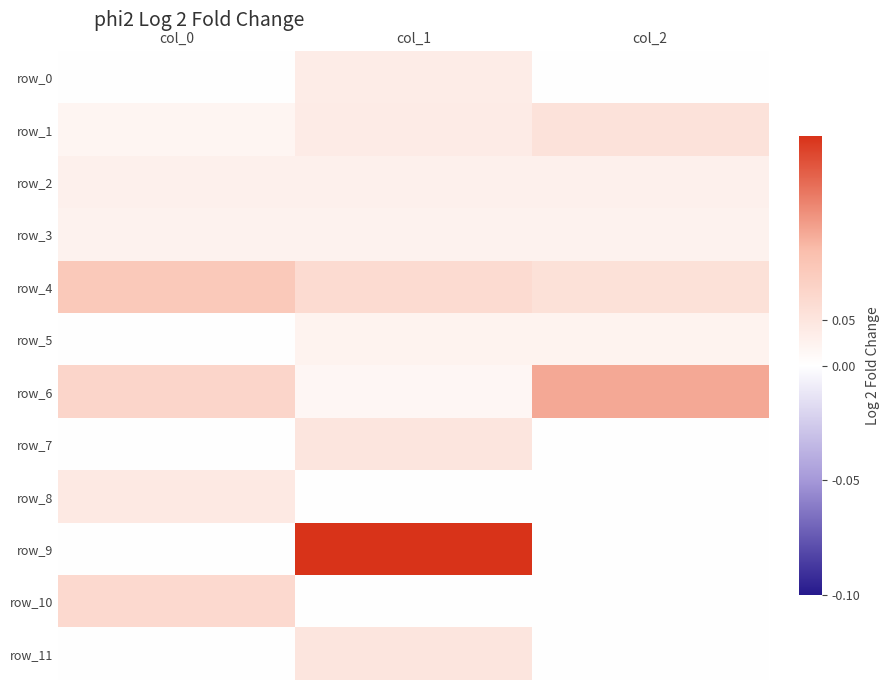

What is the total value across all series at col_1?

0.6